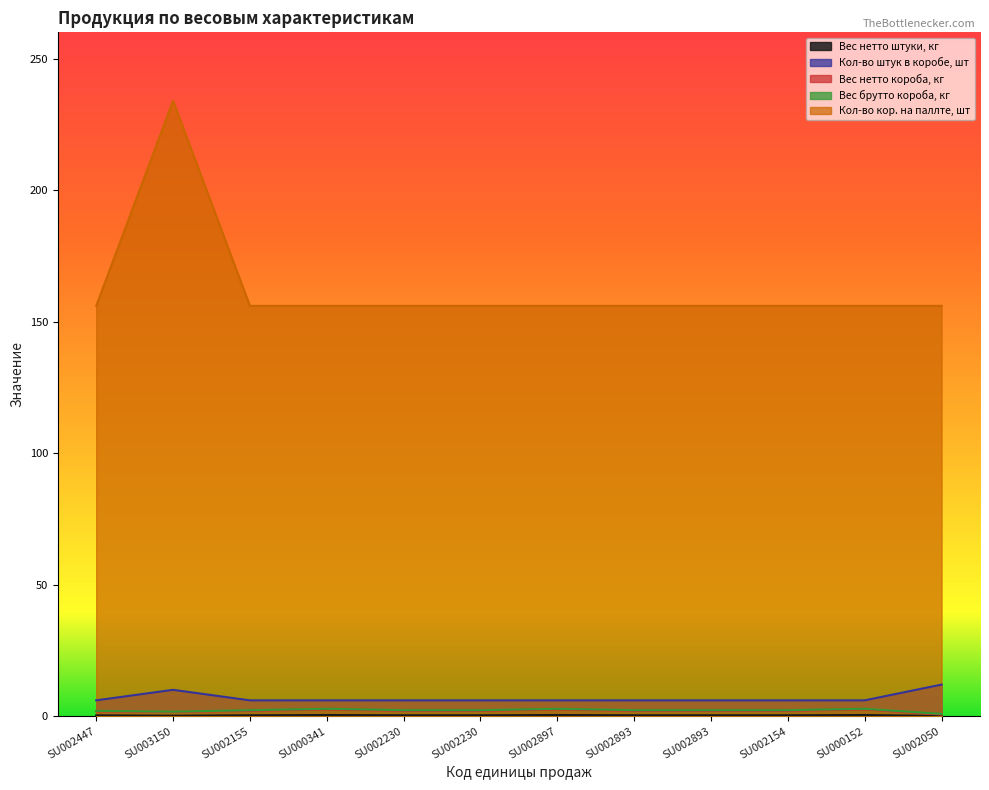

How many interior local valleys does the Вес нетто короба, кг series have?

1